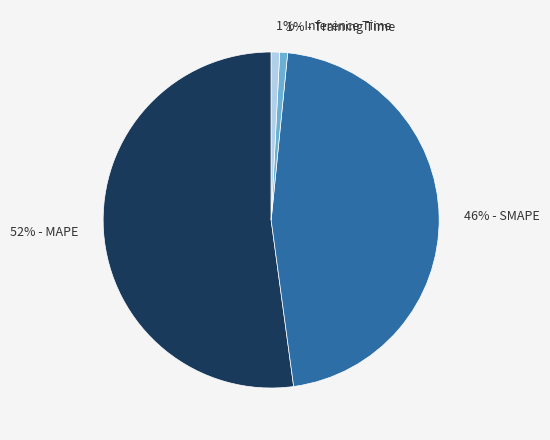

Is there any slice that represents more than half of the pie?

Yes